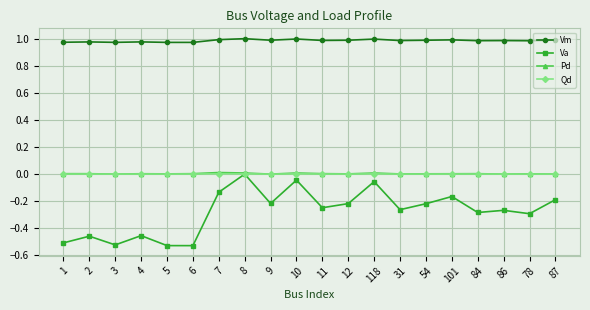

True or false: Vm has more than 2 points higher than both neighbors.

True